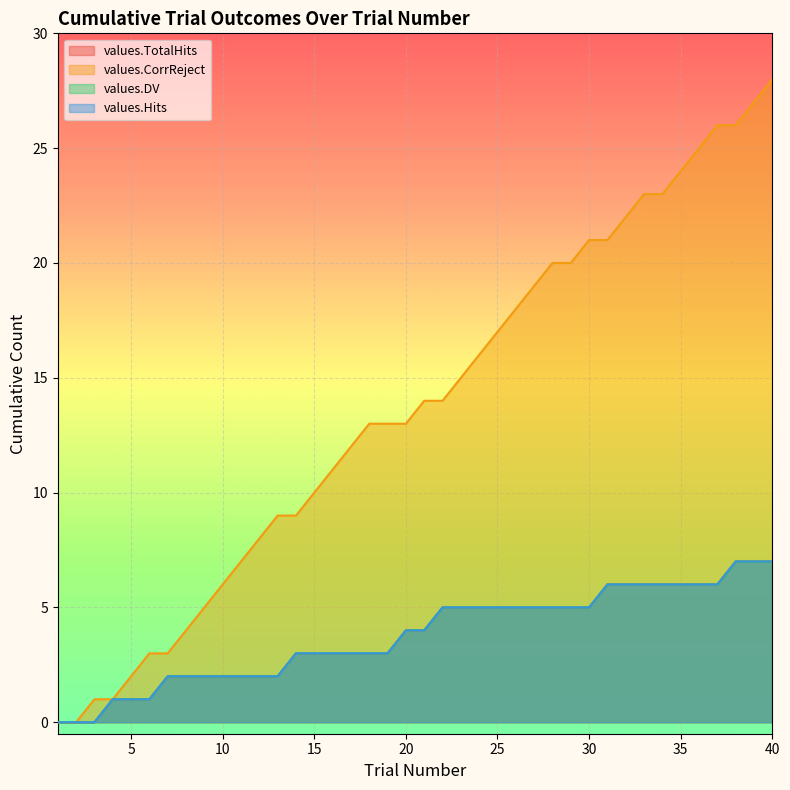

True or false: values.DV and values.TotalHits intersect in this chart.

False